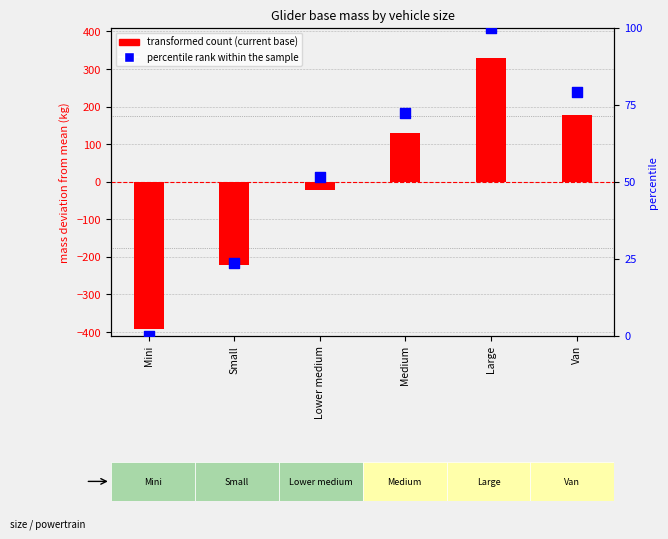

Which series reaches the maximum Y coordinate?

transformed count (current)